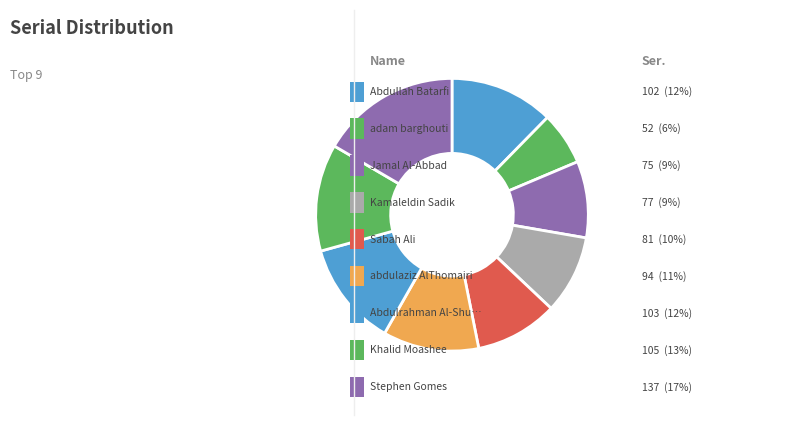

Rank the categories by value from lowest to highest.

adam barghouti, Jamal Al-Abbad, Kamaleldin Sadik, Sabah Ali, abdulaziz AlThomairi, Abdullah Batarfi, Abdulrahman Al-Shuaibi, Khalid Moashee, Stephen Gomes